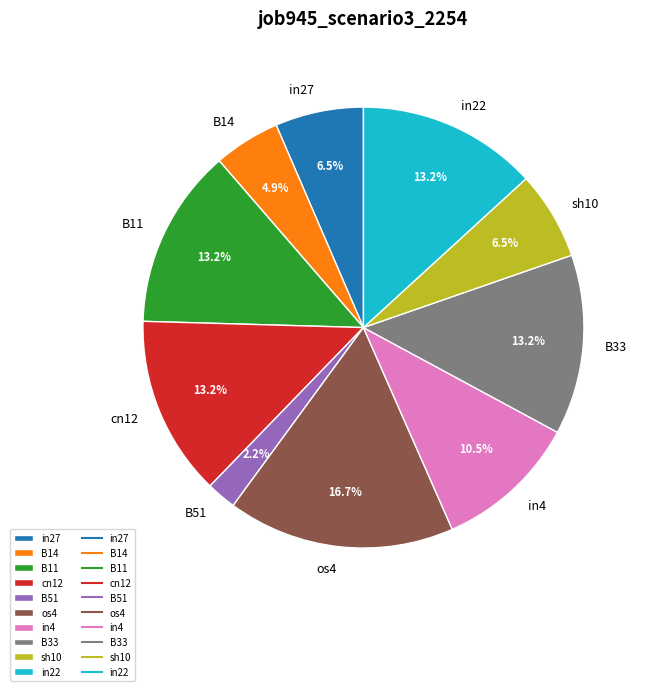

Does B33 account for over 50% of the chart?

No